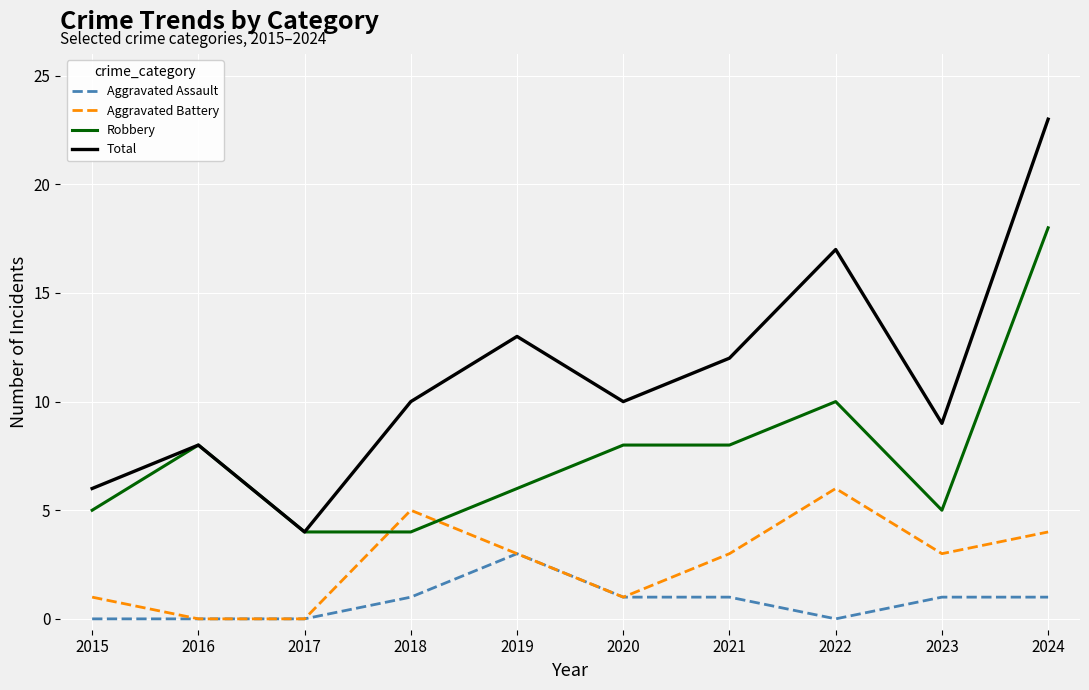

What are all the series names shown in the legend?

Aggravated Assault, Aggravated Battery, Robbery, Total